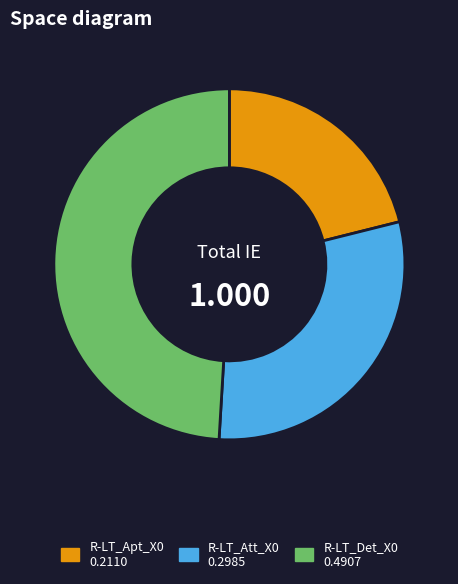

Which slice is the smallest?

R-LT_Apt_X0